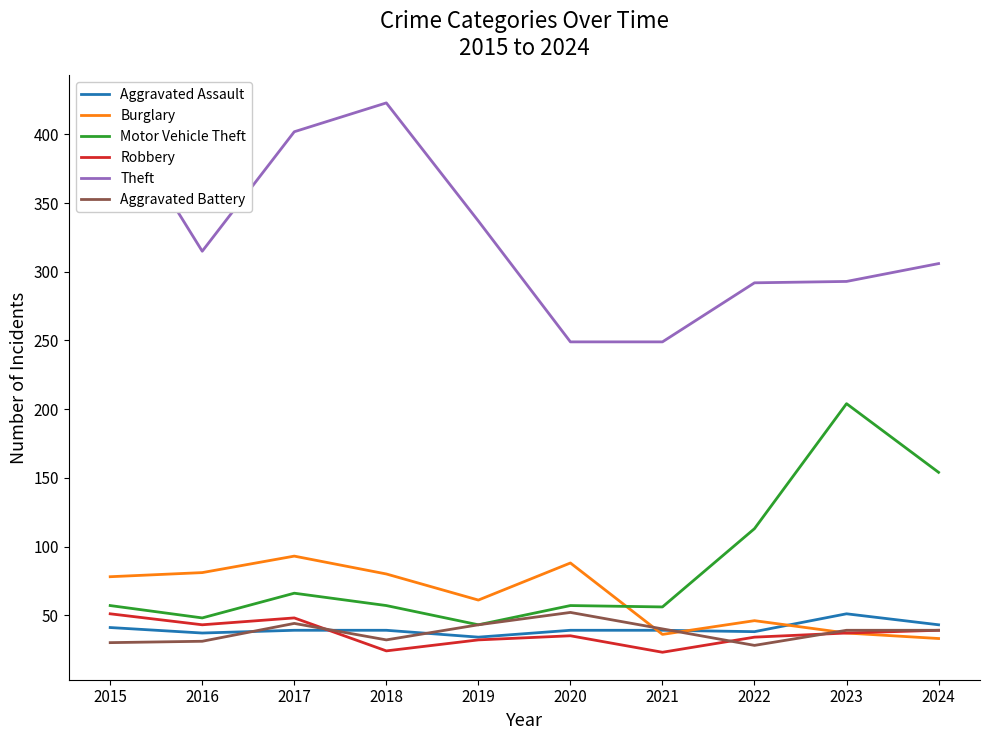

True or false: Aggravated Assault and Theft cross at least once.

False